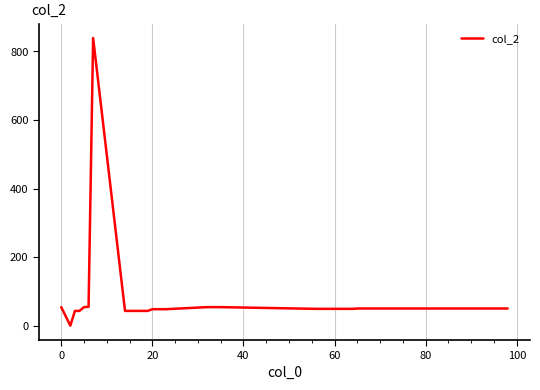

What is the greatest value displayed?

839